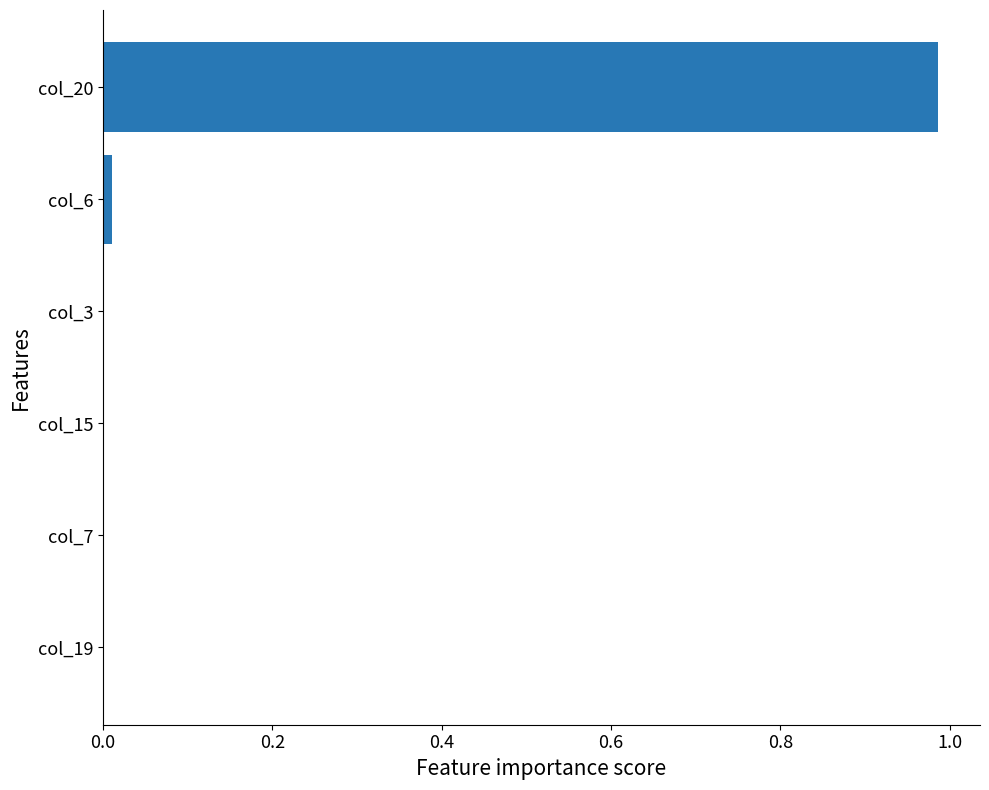

At which category does the chart reach its peak across all series?

col_20